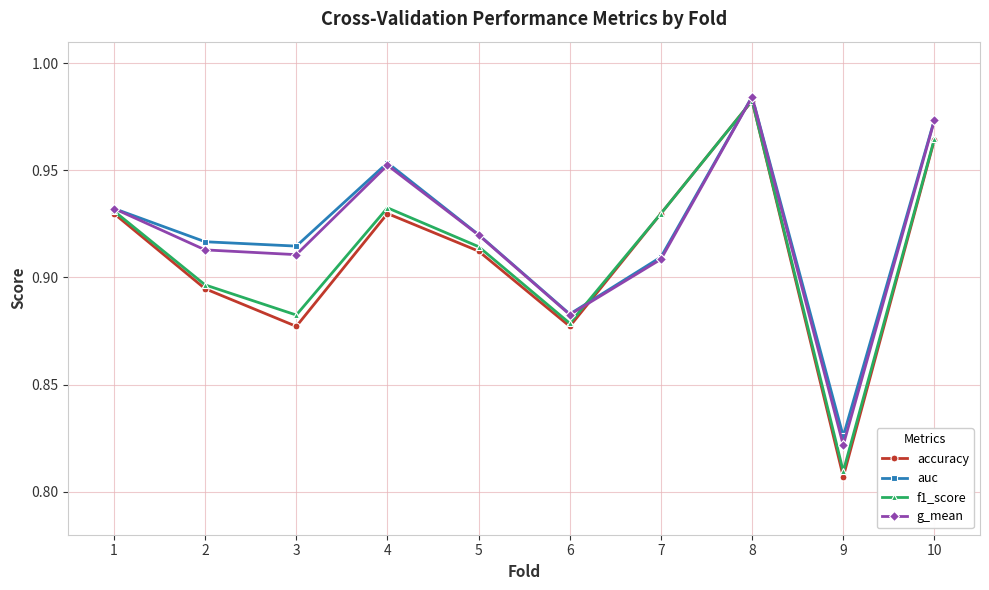

At which category does the chart reach its minimum across all series?

9